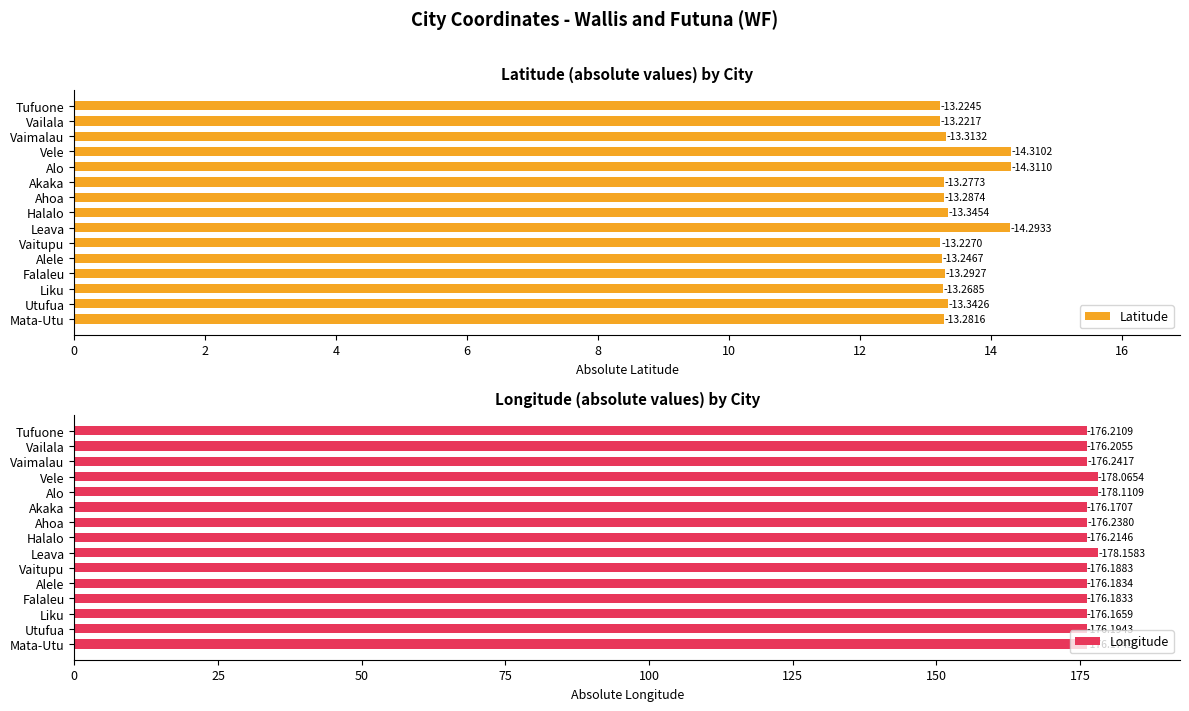

What is the smallest value displayed?

13.2